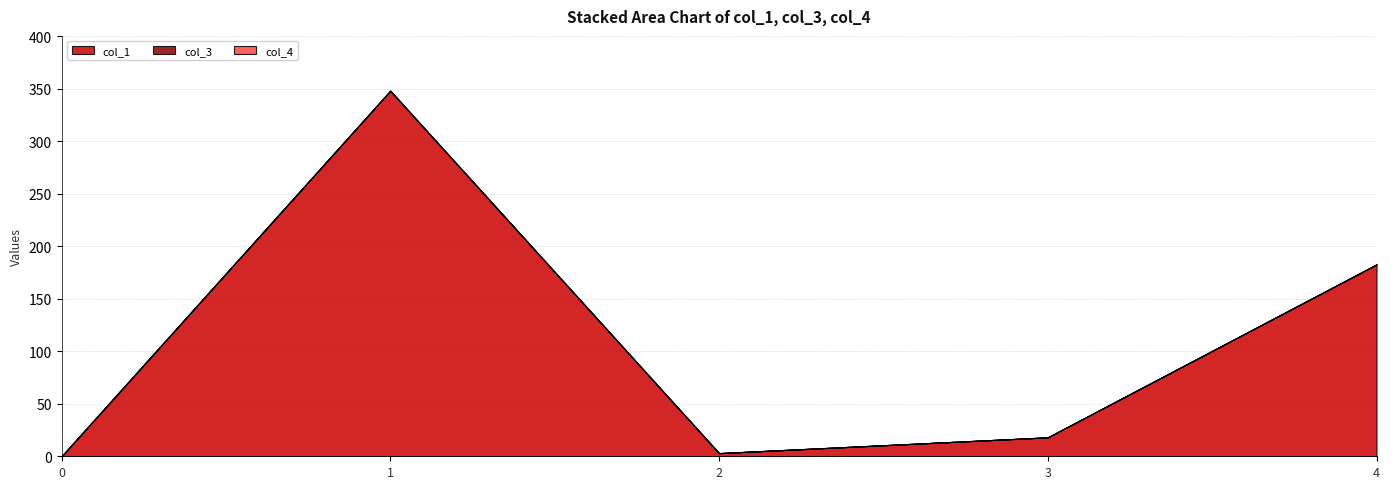

Is the value of col_1 at 3 greater than the value of col_3 at 4?

Yes